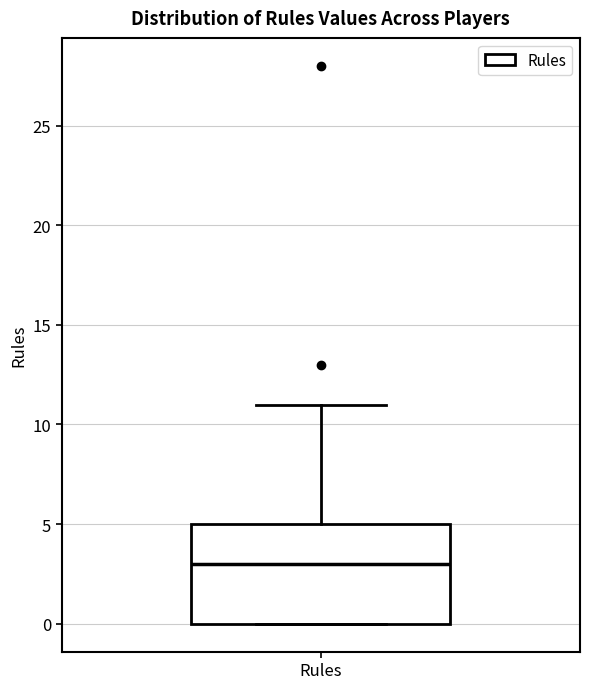

Where is the lower edge of the box for Rules on the y-axis? The values are not printed on the chart, so give them approximately, as read against the axis.

0